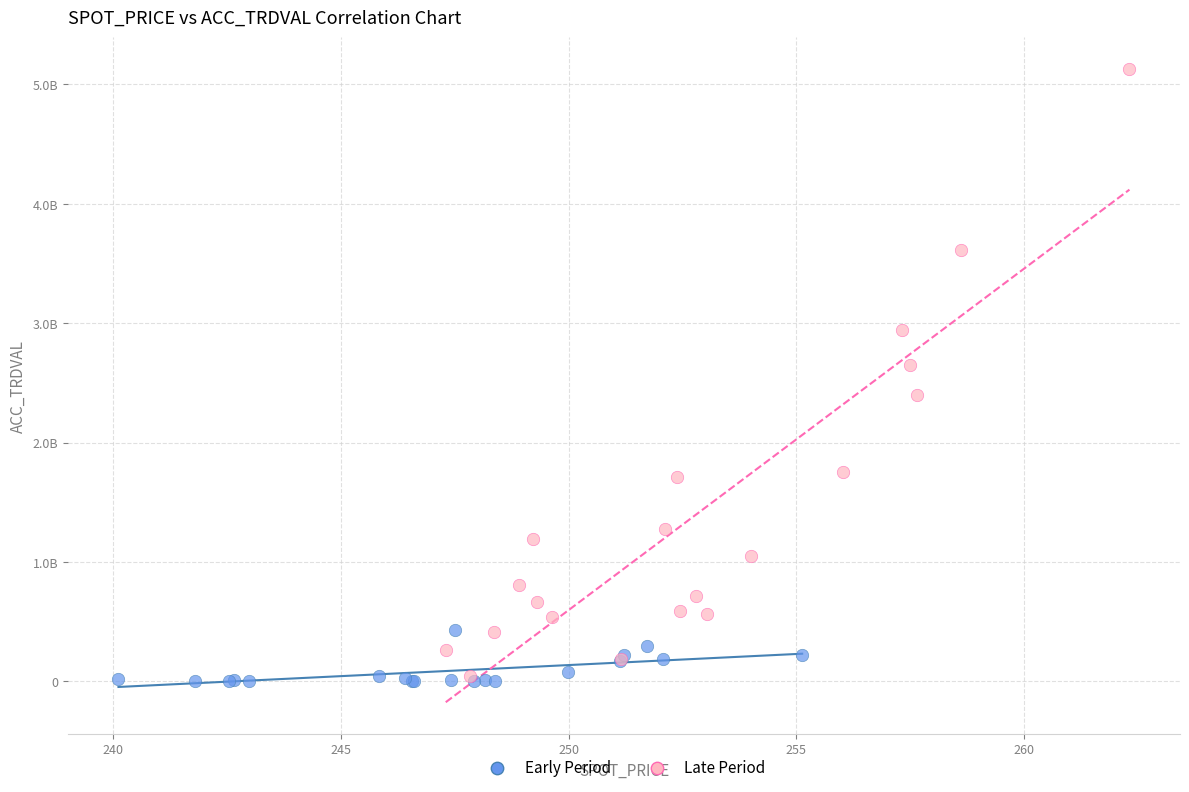

What are all the series names shown in the legend?

Early Period, Late Period